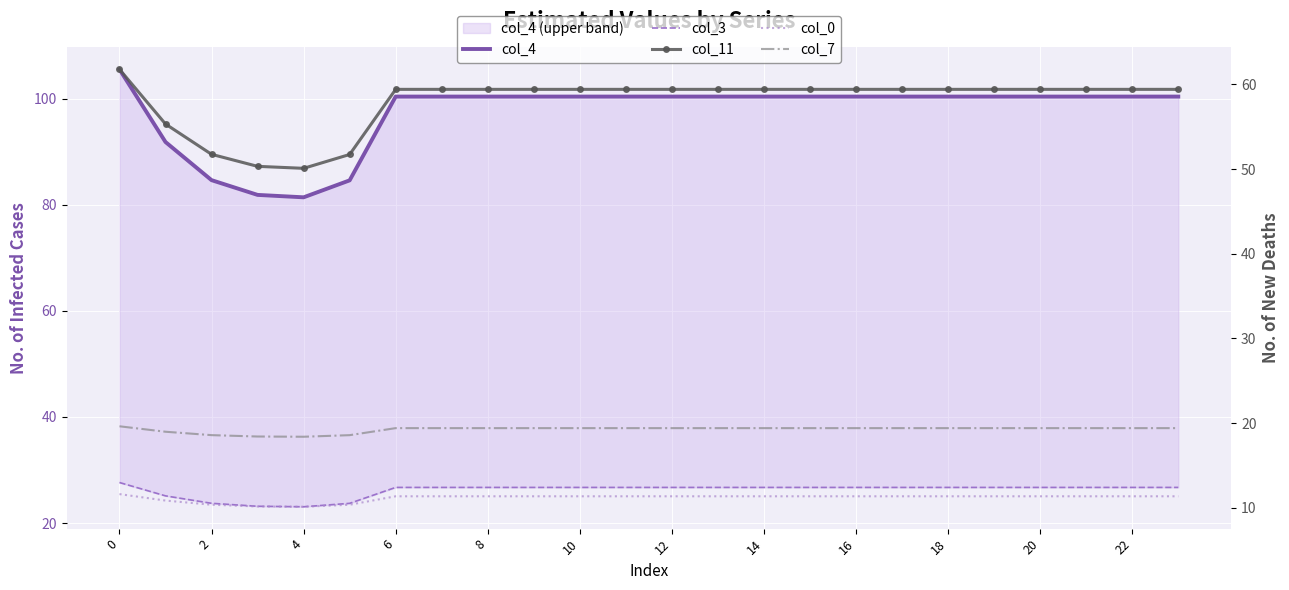

True or false: col_7 has a value of 30.2 at 18.

False